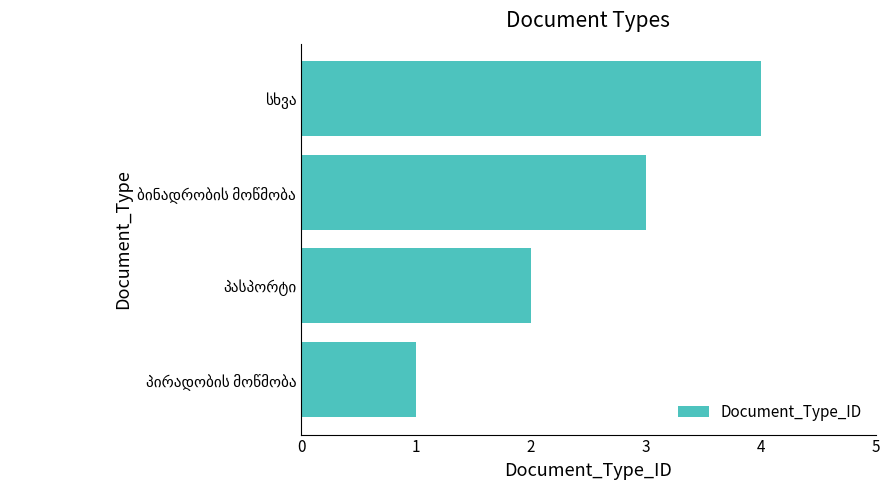

What is the sum of all values?

10